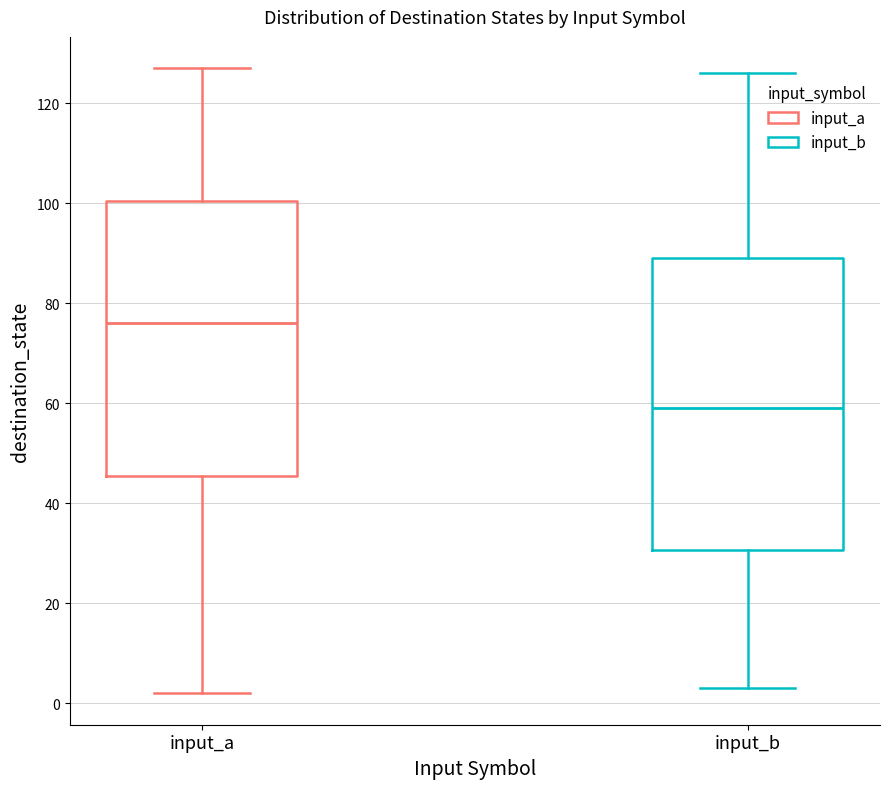

Which box has the highest median line?

input_a